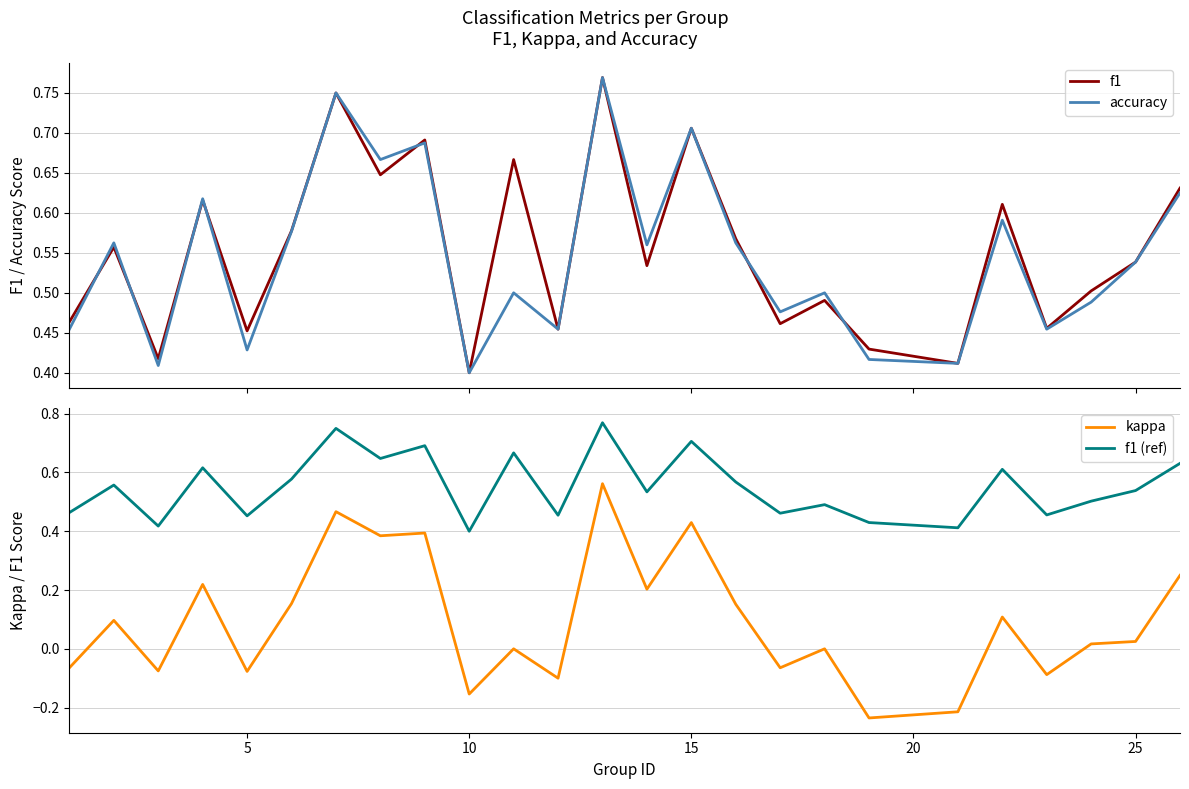

True or false: kappa and f1 (ref) intersect in this chart.

False